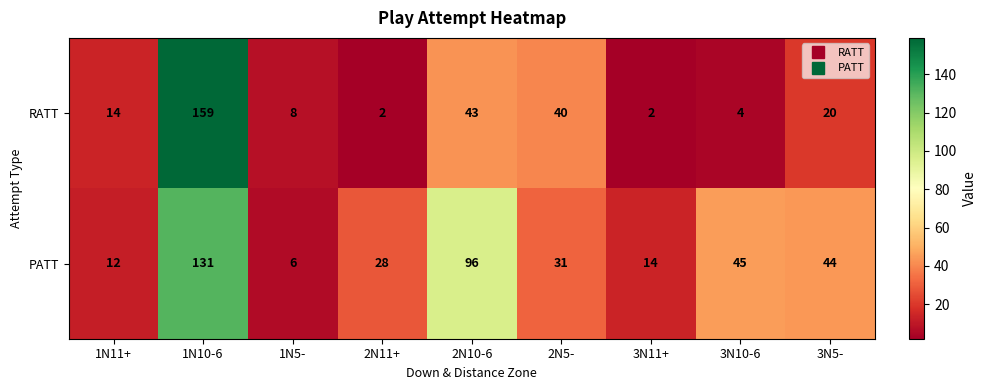

What is the total value across all series at 1N5-?

14